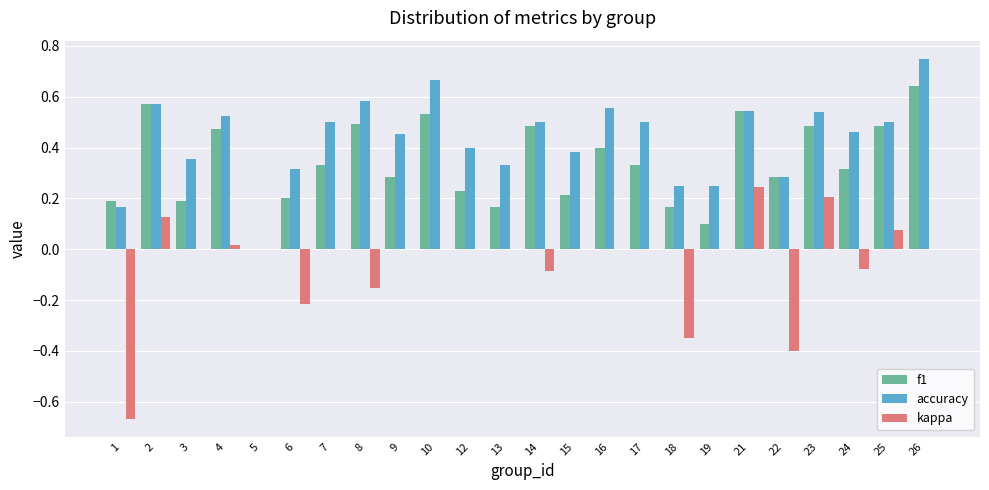

At which label does accuracy reach its peak?

26